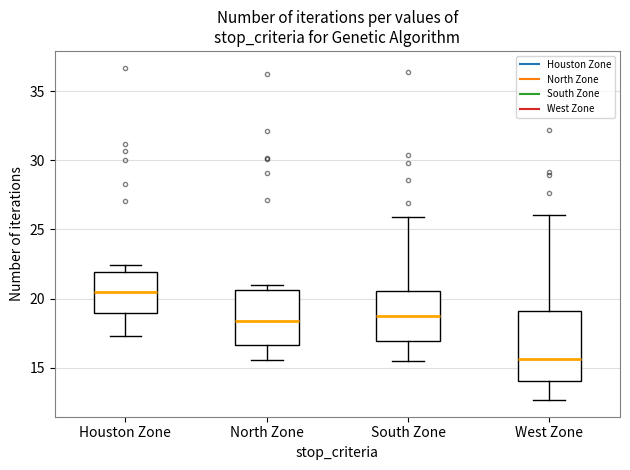

Which box's median line is the lowest?

West Zone